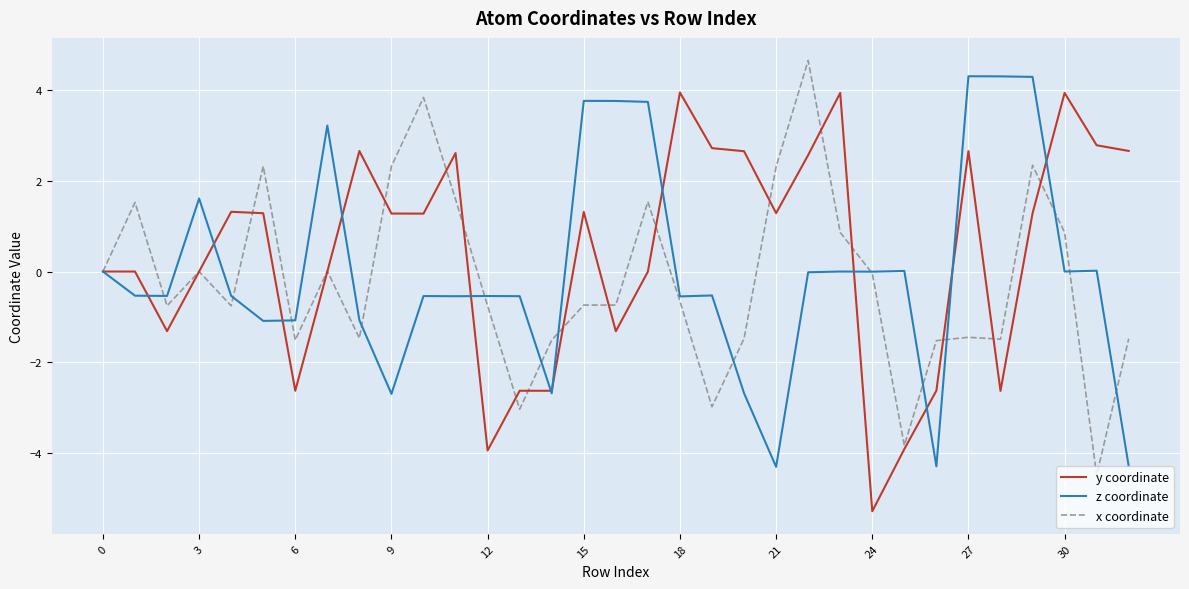

What is the maximum value for x coordinate?

4.6